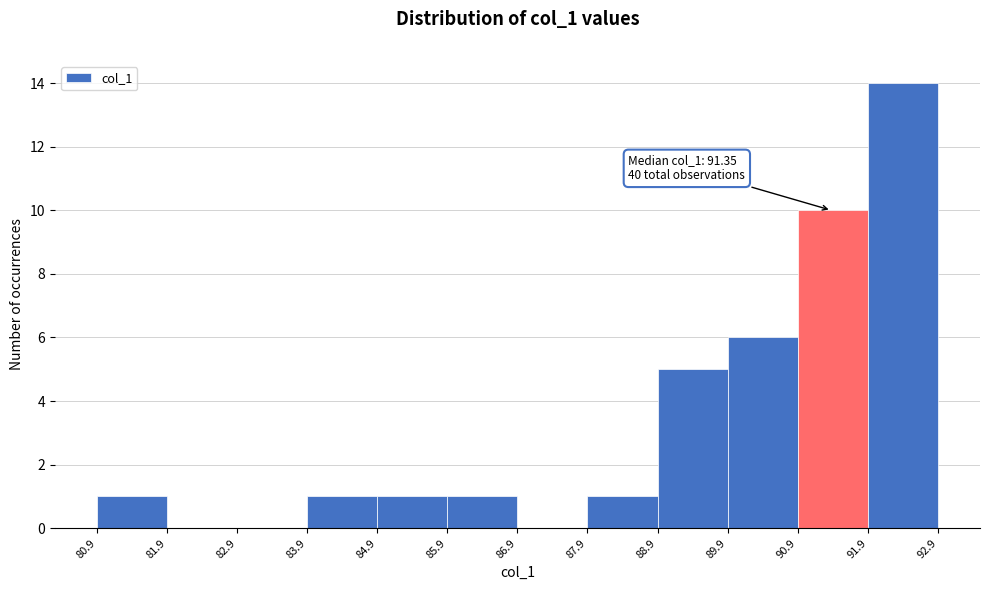

Over which range of the x-axis is the bar tallest?

91.9 to 92.9